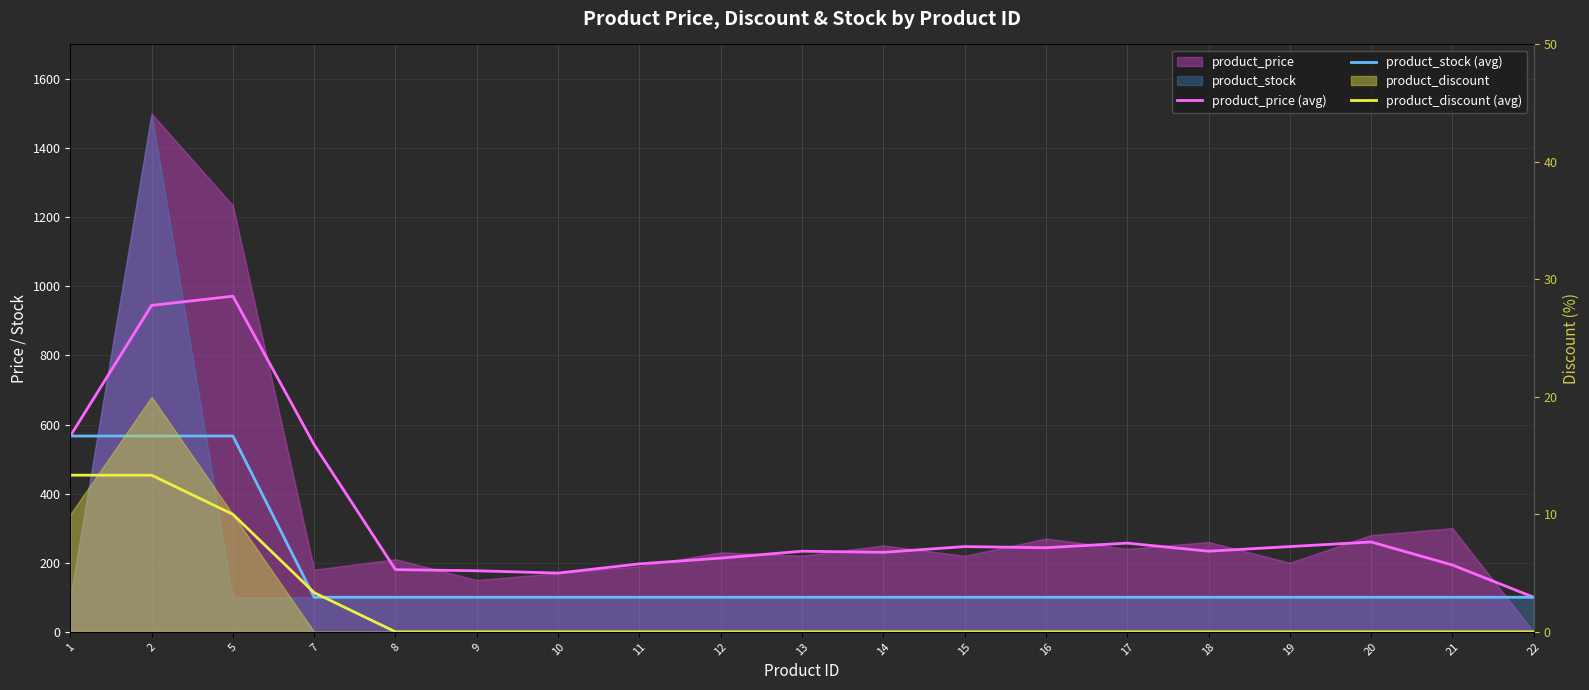

At which label does product_stock (avg) reach its peak?

1